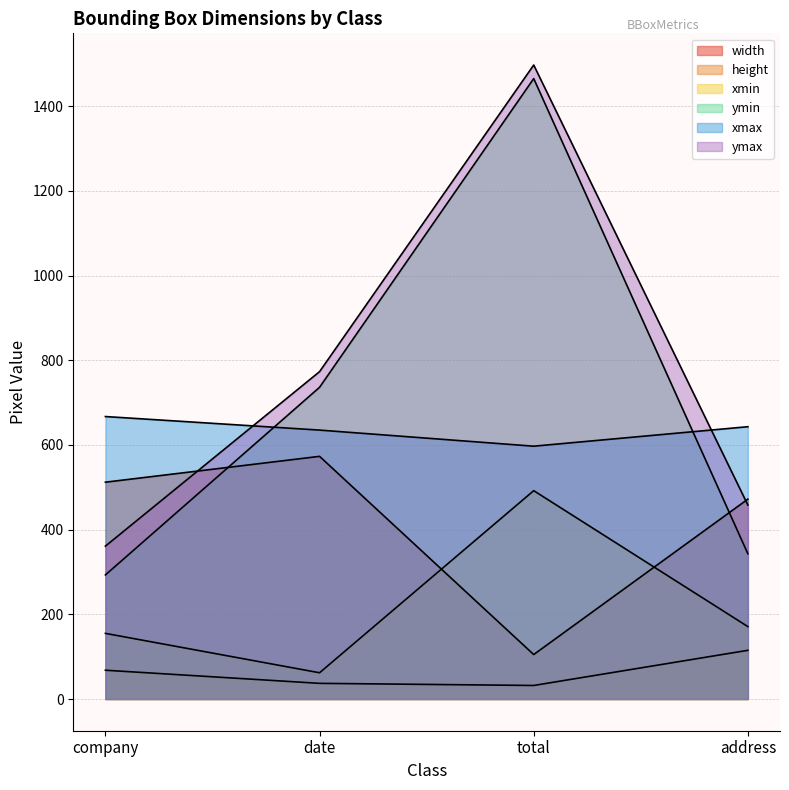

What is the label of the 3rd point from the right?

date